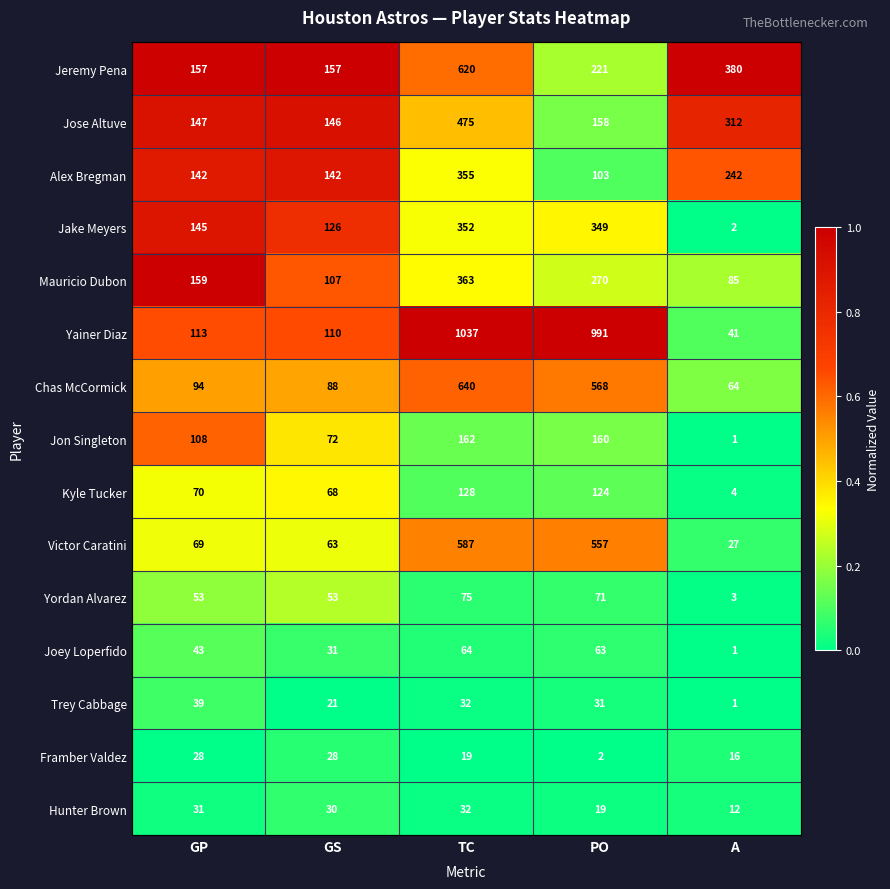

The Kyle Tucker series shows 68 at GS. True or false?

True